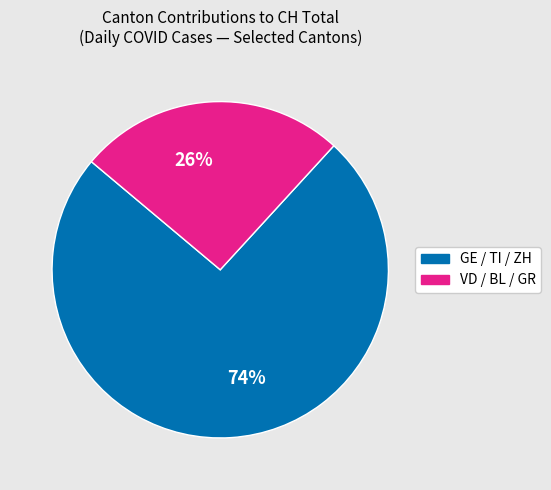

Rank the categories by value from highest to lowest.

74%, 26%